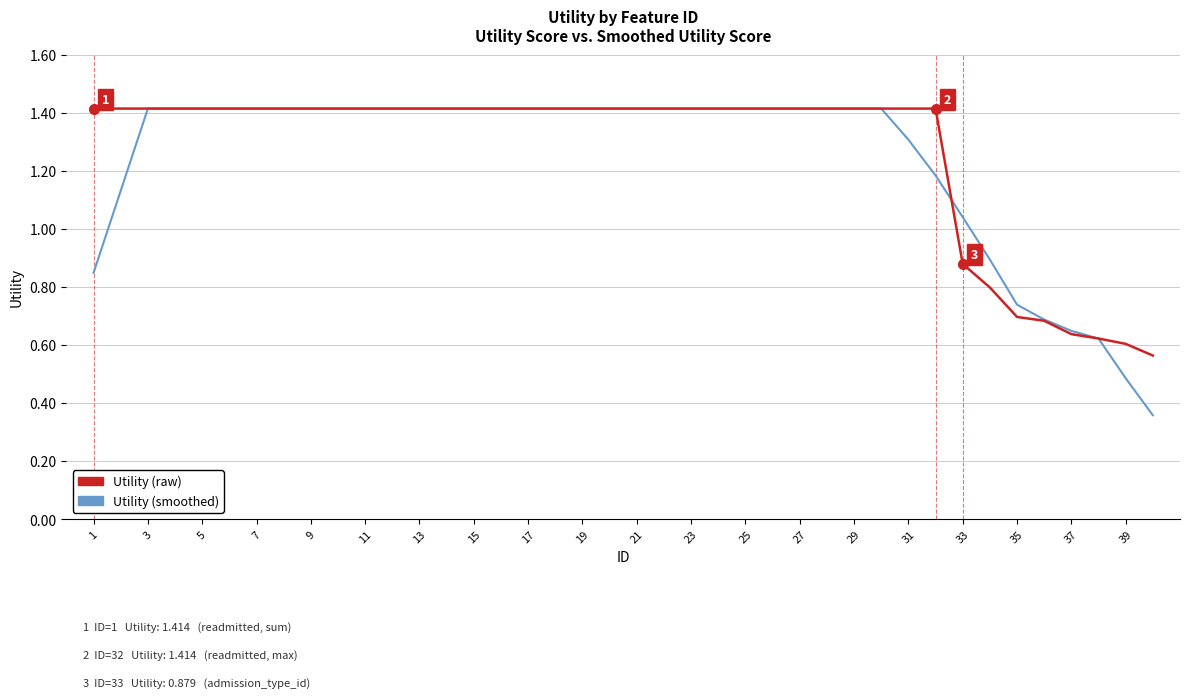

Which series has the widest spread of values?

Utility (smoothed)